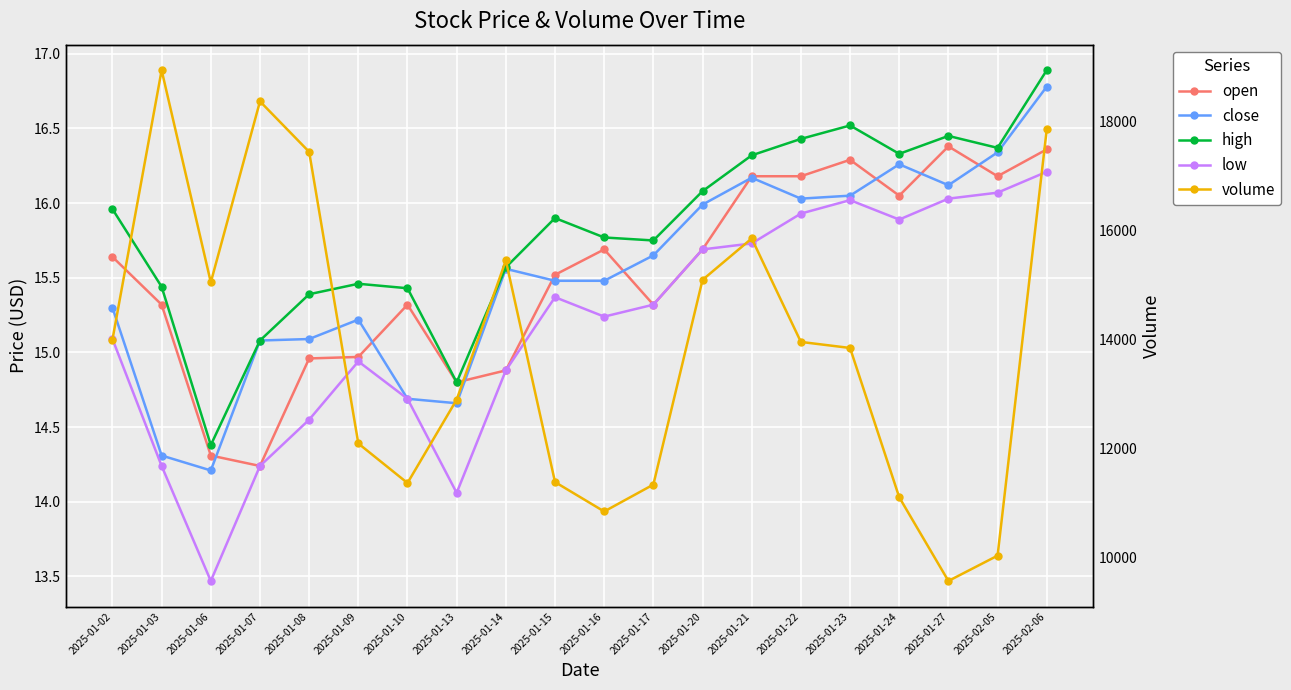

What is the difference between the second highest and second lowest values in the volume series?

8342.5